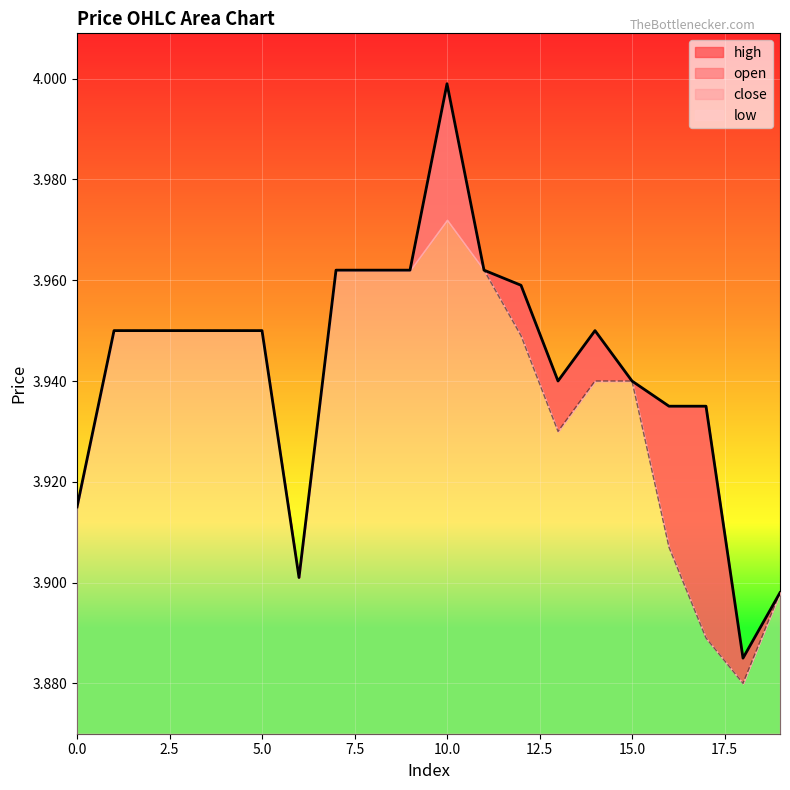

What is the difference between the high values at 15 and 18?

0.1